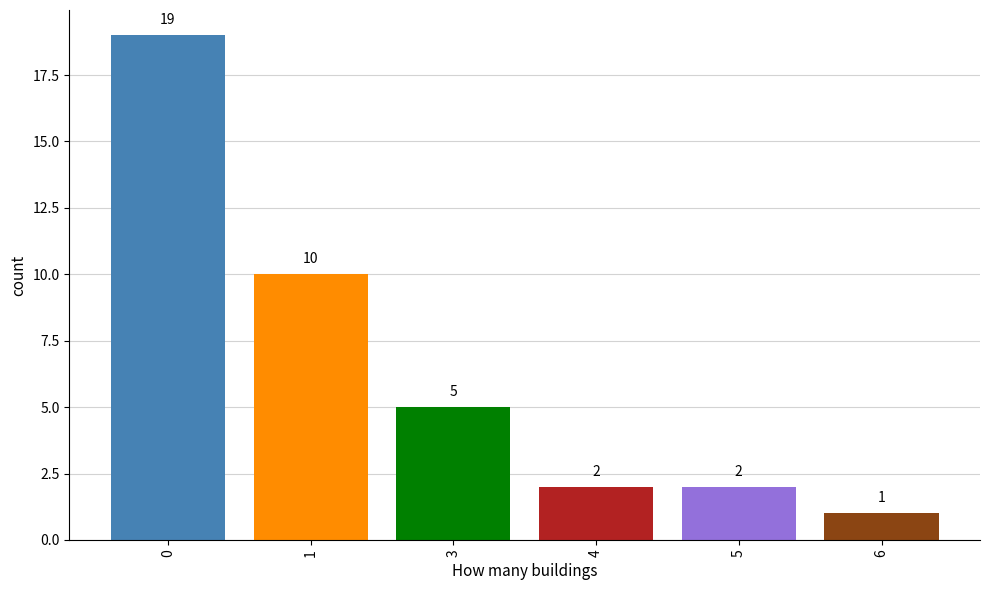

What is the difference between the second highest and second lowest values?

8